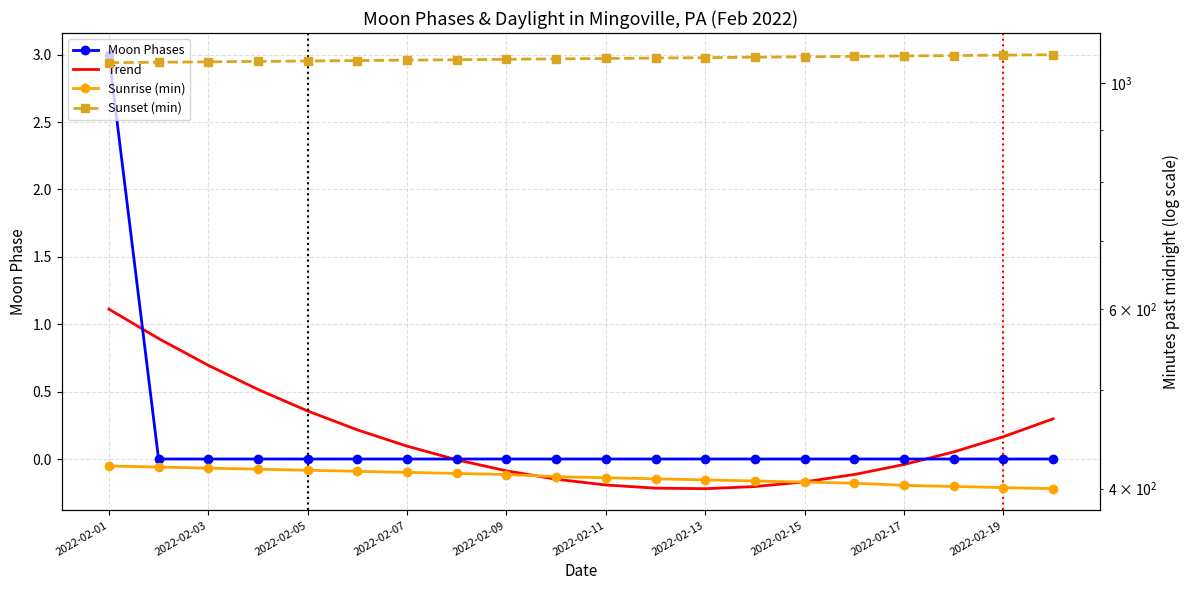

True or false: Sunset (min) has more than 2 interior local peaks.

False